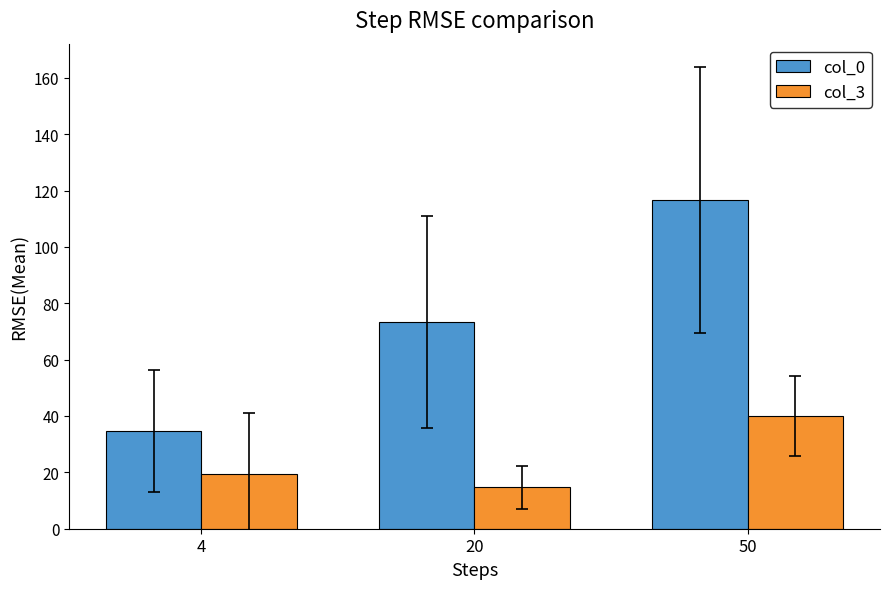

At 4, list the series in order from largest to smallest.

col_0, col_3